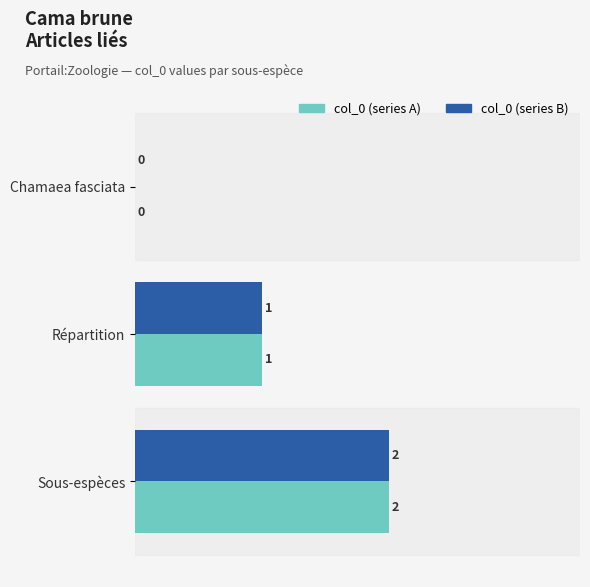

How many positive values does the col_0 (series A) series have?

2